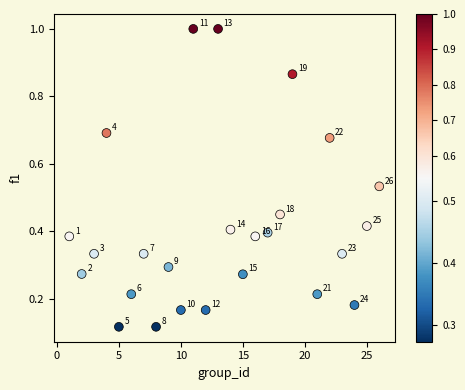

What is the range of X values (max minus min)?

25.0